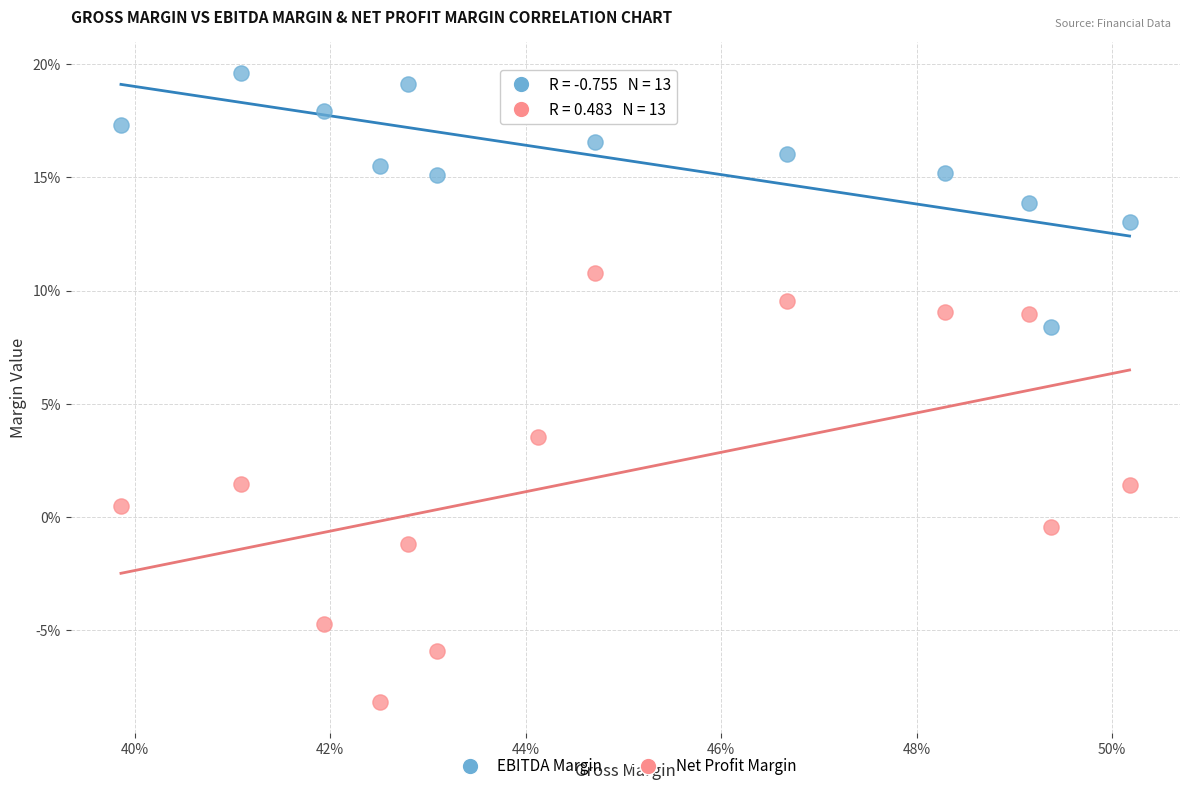

Which series reaches the minimum Y coordinate?

Net Profit Margin